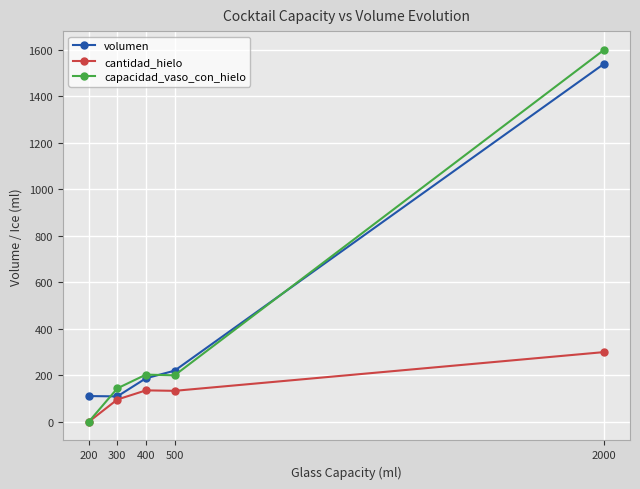

Where is volumen nearest to the value 824?

500